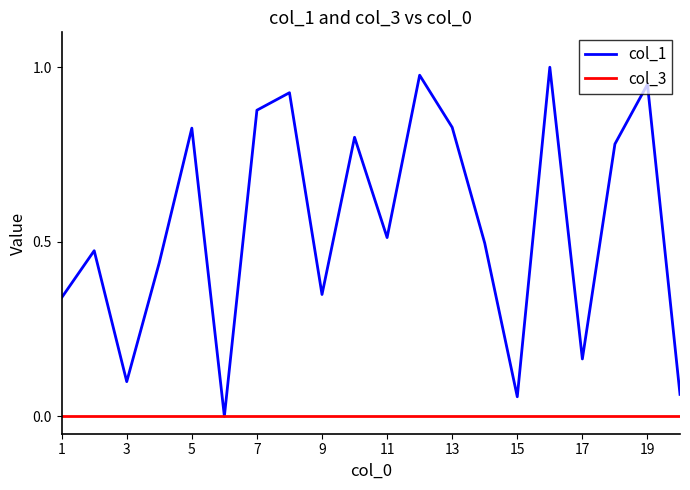

Does the chart have visible grid lines?

No